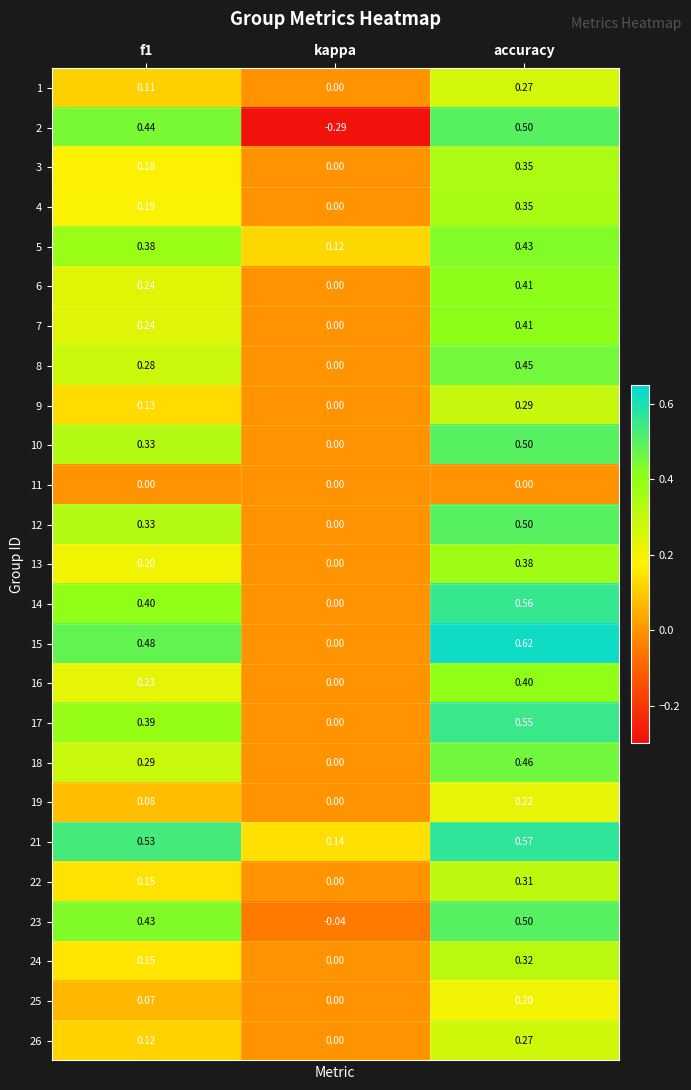

At which label is 2 closest to 0?

kappa